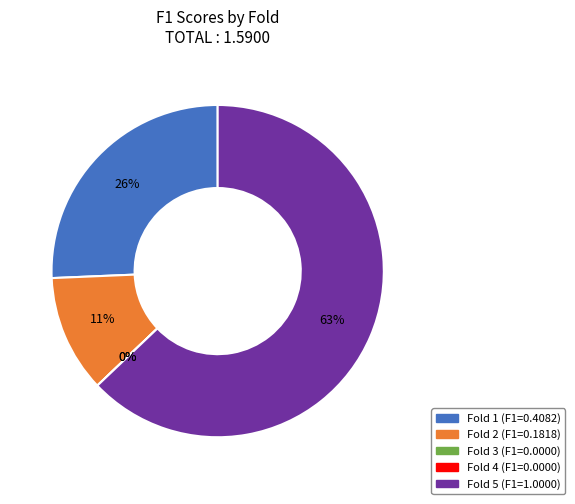

Does any single category account for the majority?

Yes